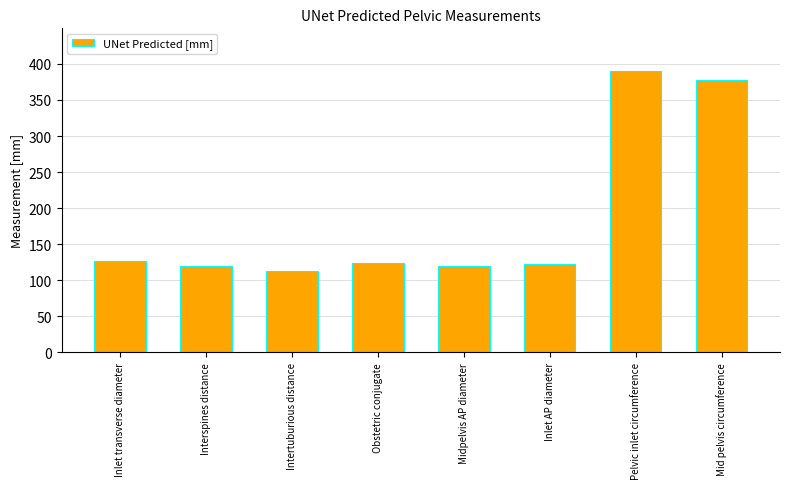

What is the ratio of the value at Midpelvis AP diameter to the value at Interspines distance?

1.0